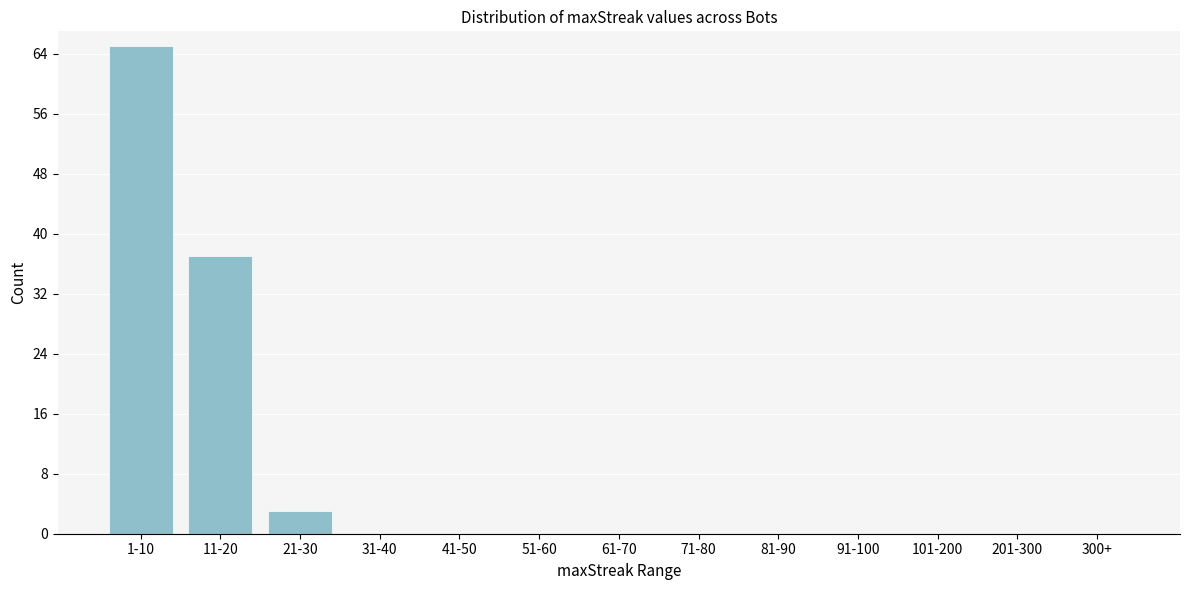

Reading right to left, list all the values displayed in this chart.

300+=0	201-300=0	101-200=0	91-100=0	81-90=0	71-80=0	61-70=0	51-60=0	41-50=0	31-40=0	21-30=3	11-20=37	1-10=65